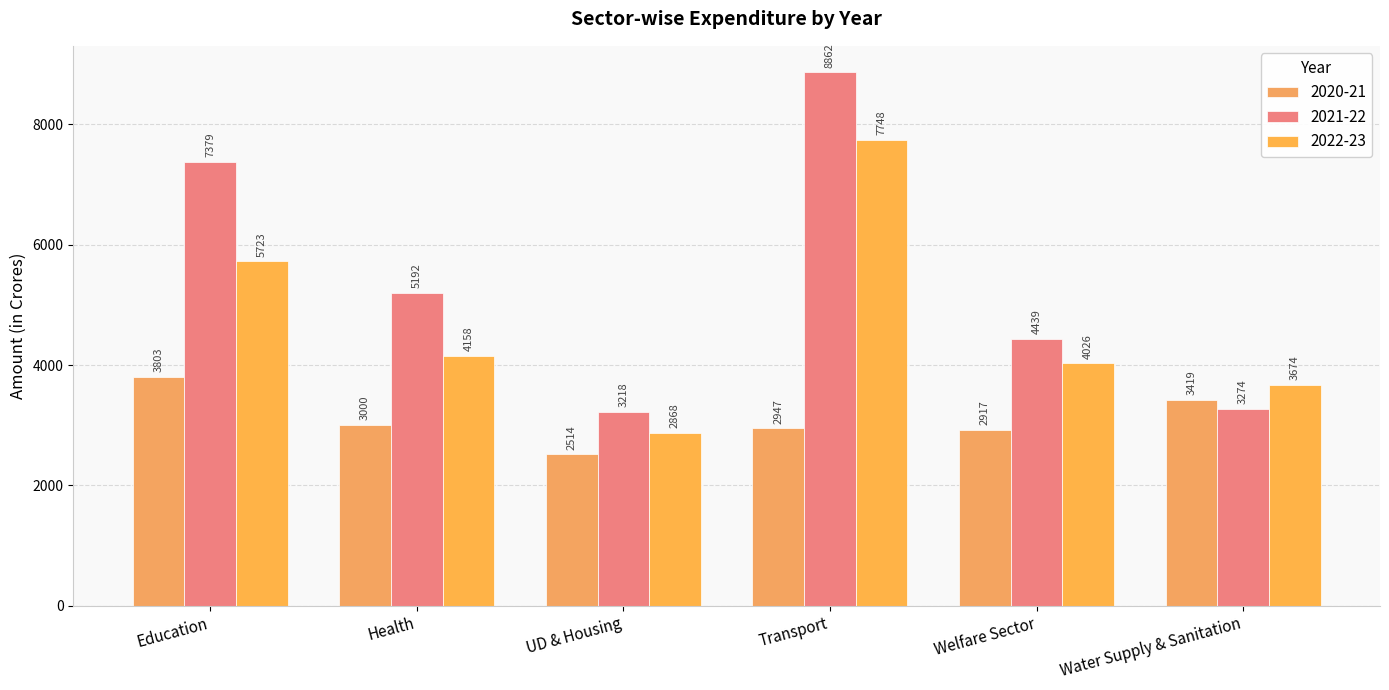

What is the greatest value displayed?

8862